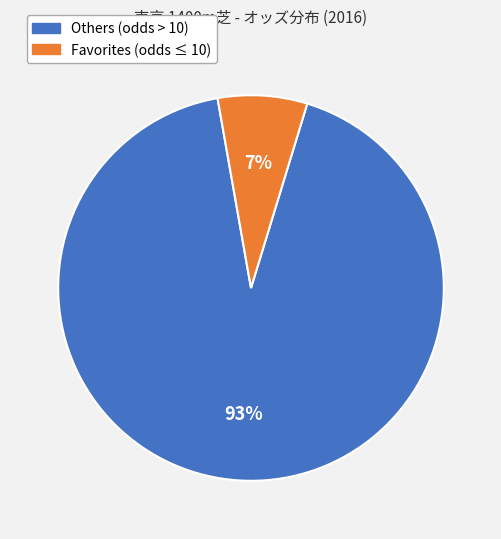

Does any single category account for the majority?

Yes